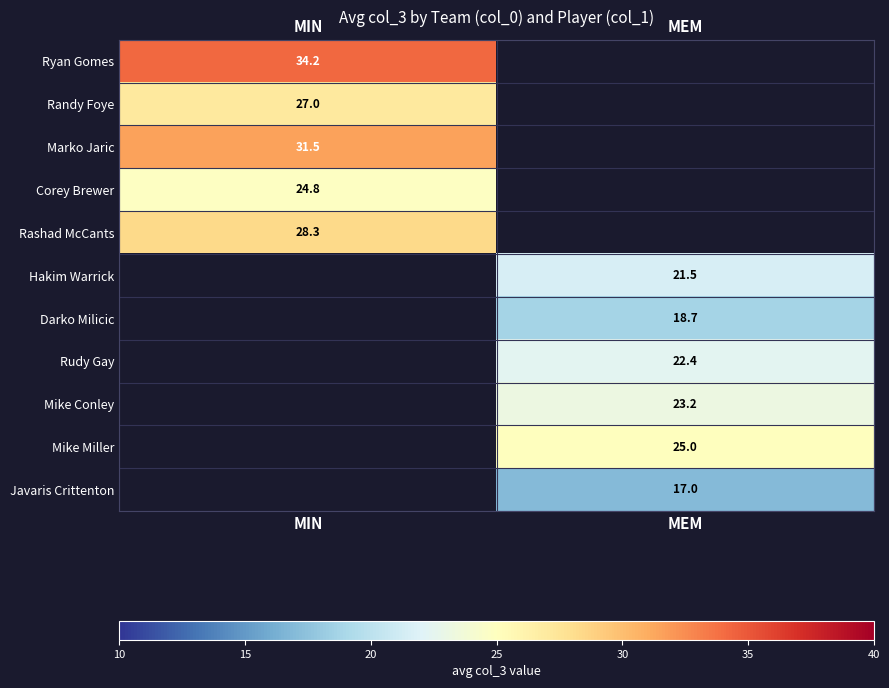

The value of Marko Jaric at MIN is 31.5. True or false?

True